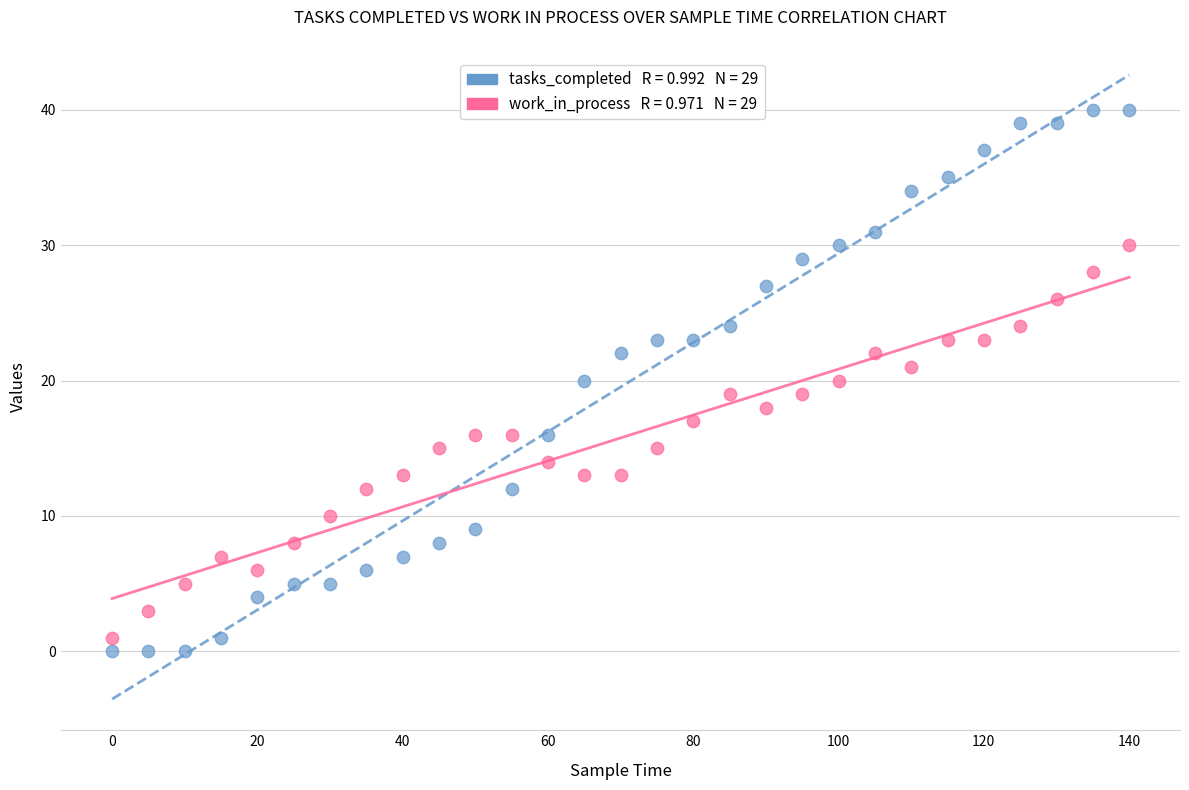

Across all data points, what is the range of Y values (max minus min)?

40